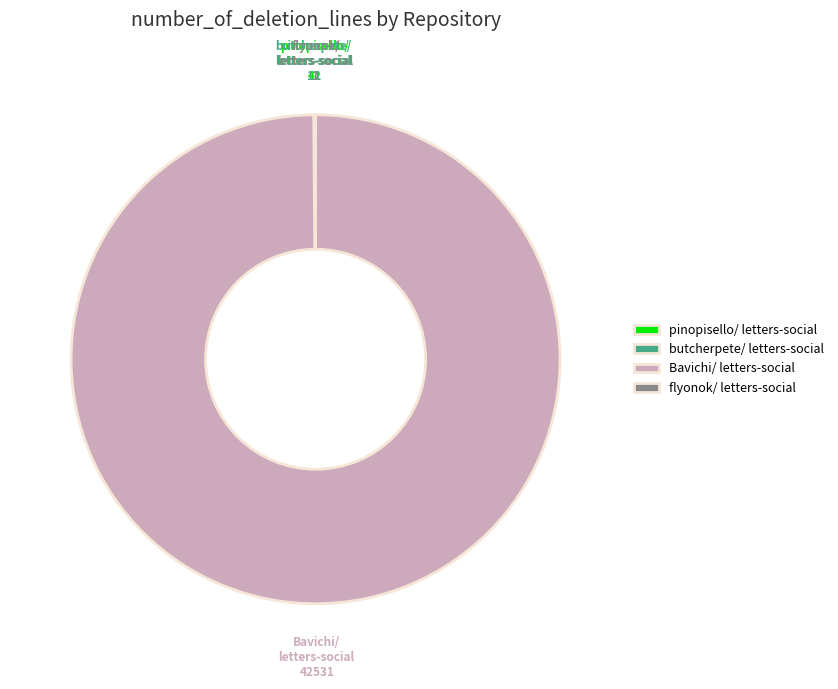

Which slice is the largest?

Bavichi/ letters-social